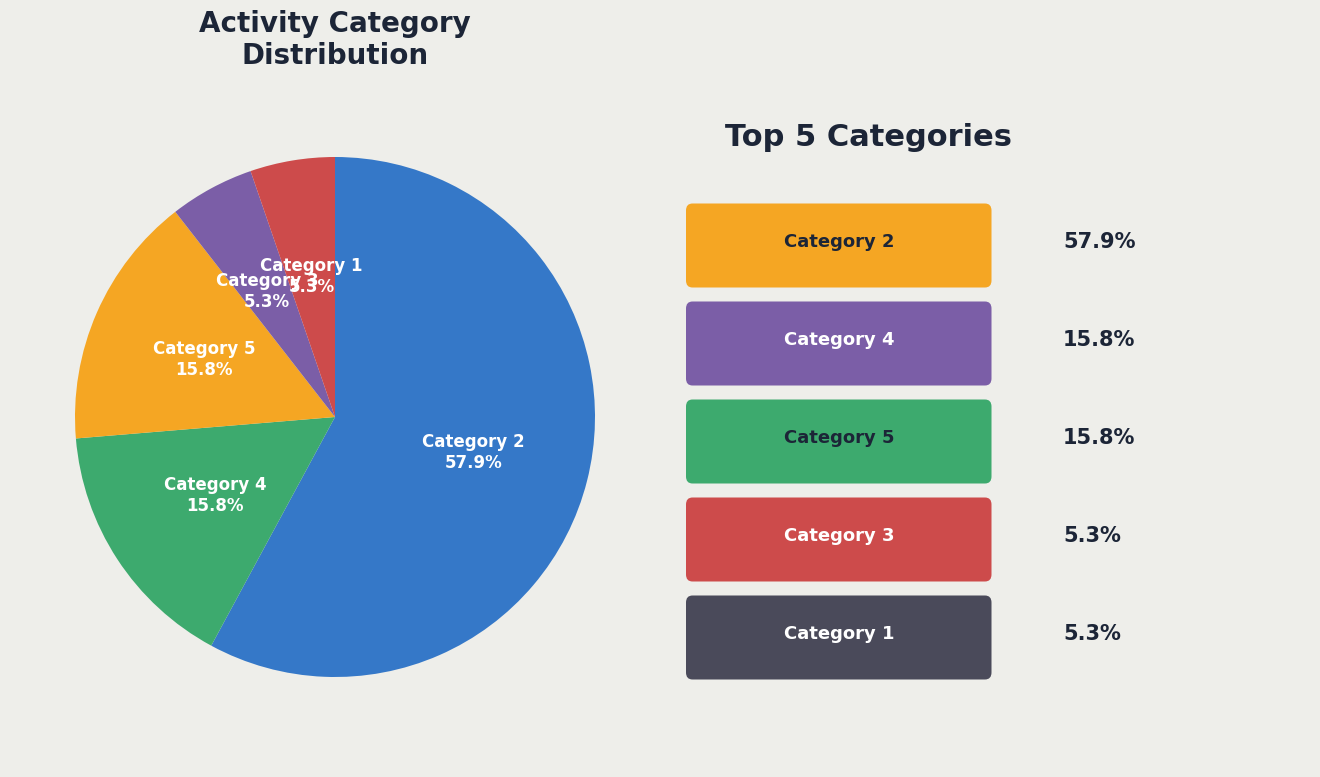

Does any single category account for the majority?

Yes